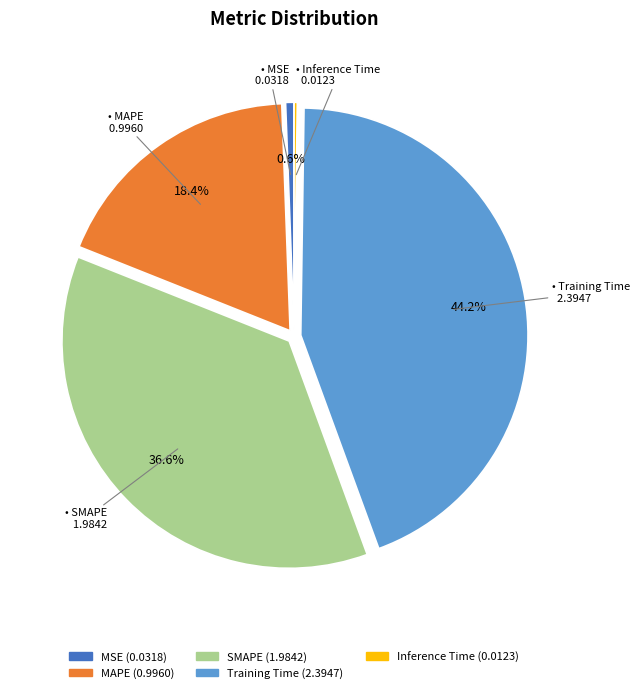

Between Training Time and MAPE, which is larger?

Training Time